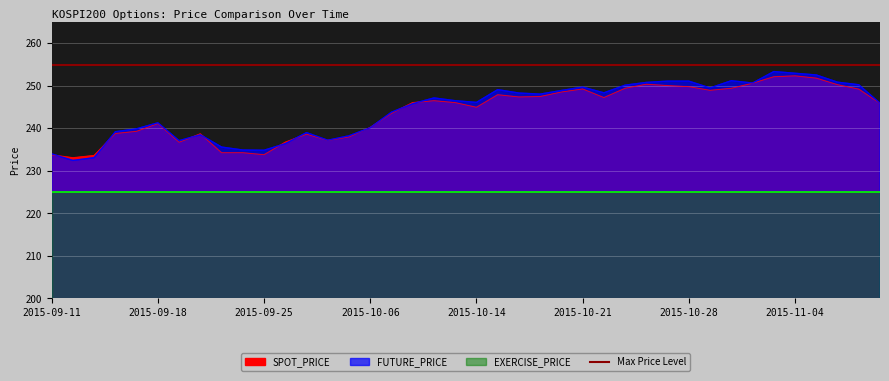

Is the value of SPOT_PRICE at 2015-10-13 greater than the value of FUTURE_PRICE at 2015-10-22?

No